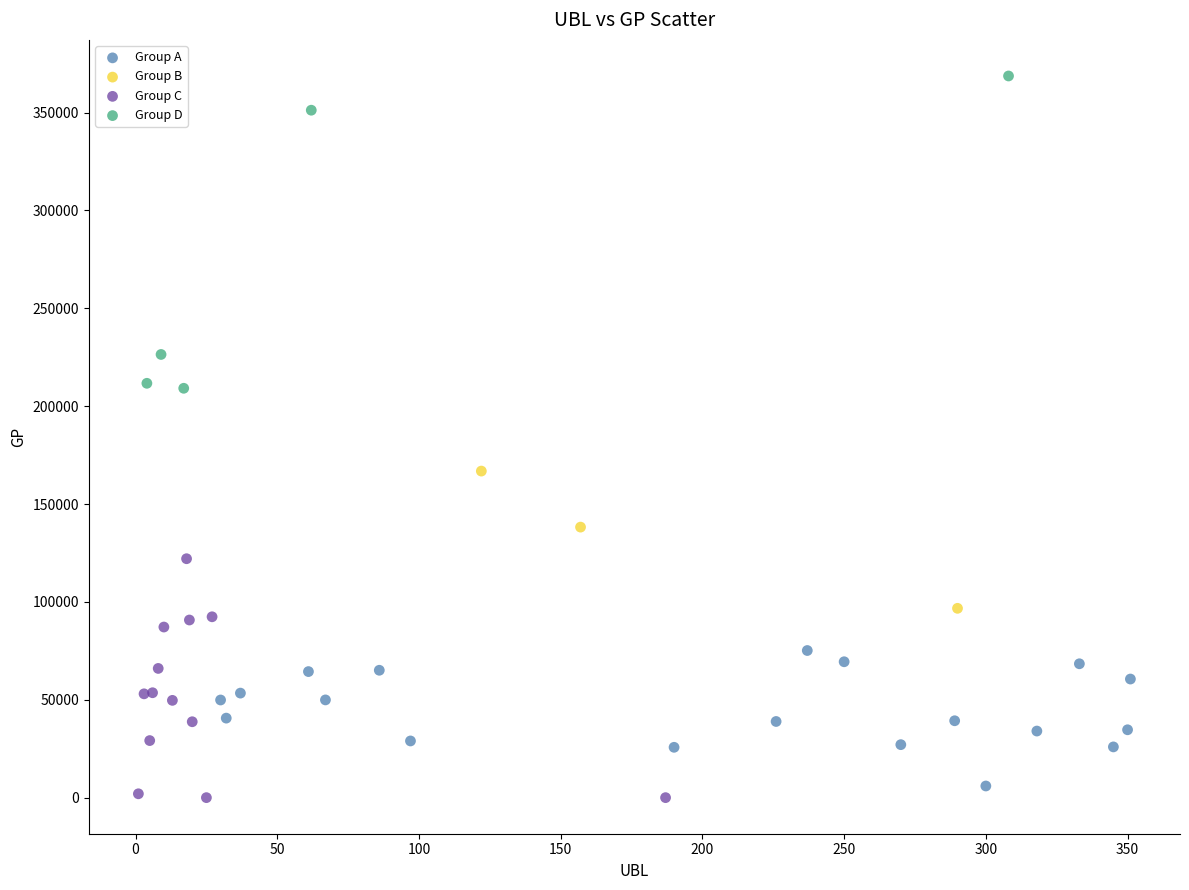

Which series contains the highest Y value?

Group D